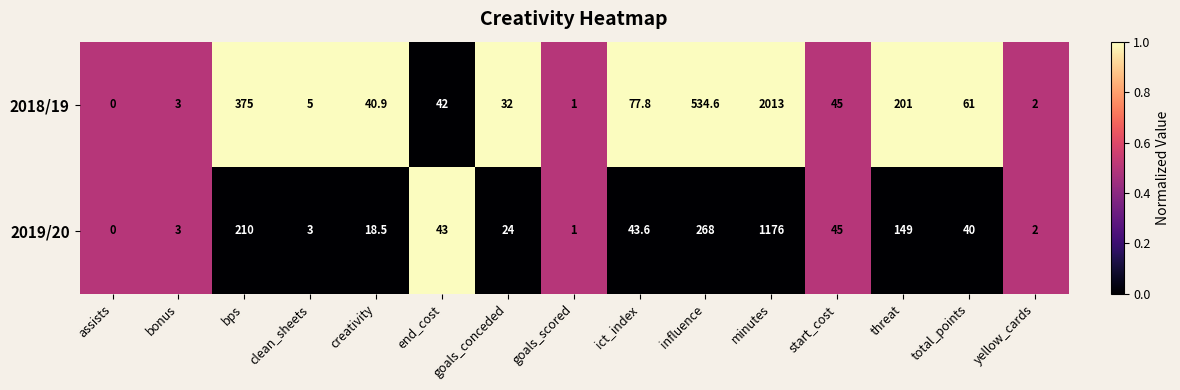

At which category is the sum across all series the highest?

minutes